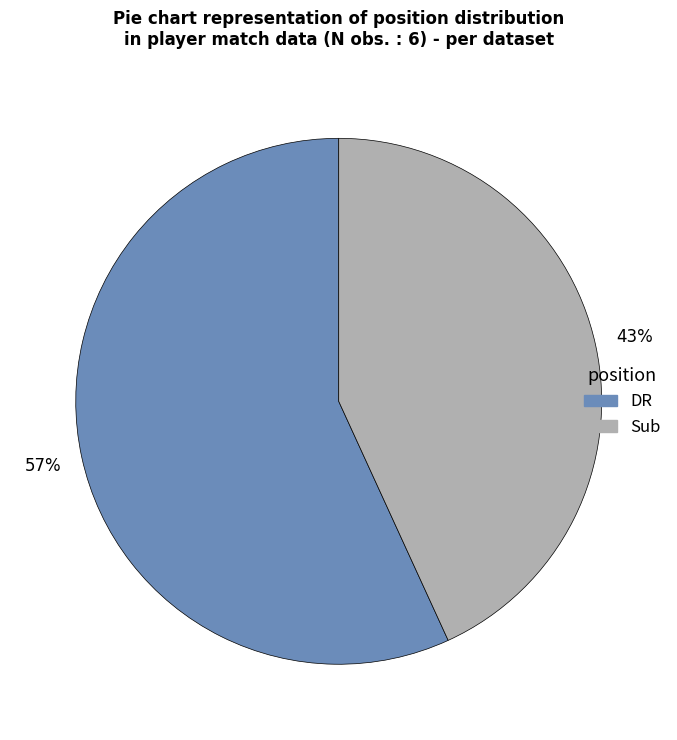

To the nearest percent, what is the average slice percentage?

50%